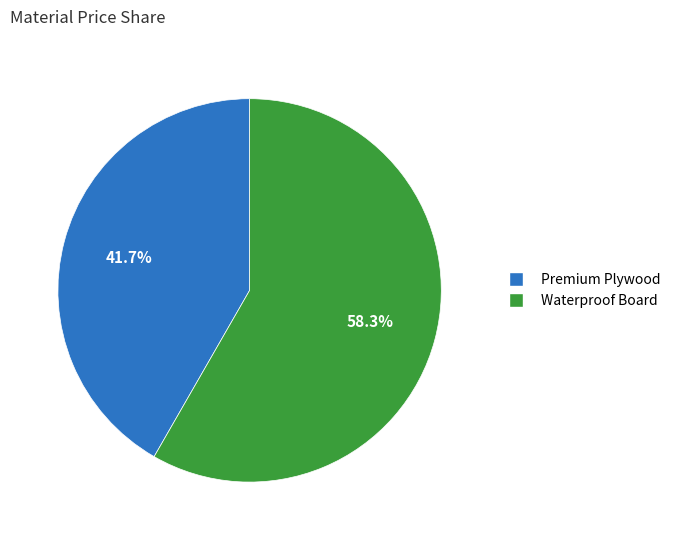

Which slice is the largest?

Waterproof Board